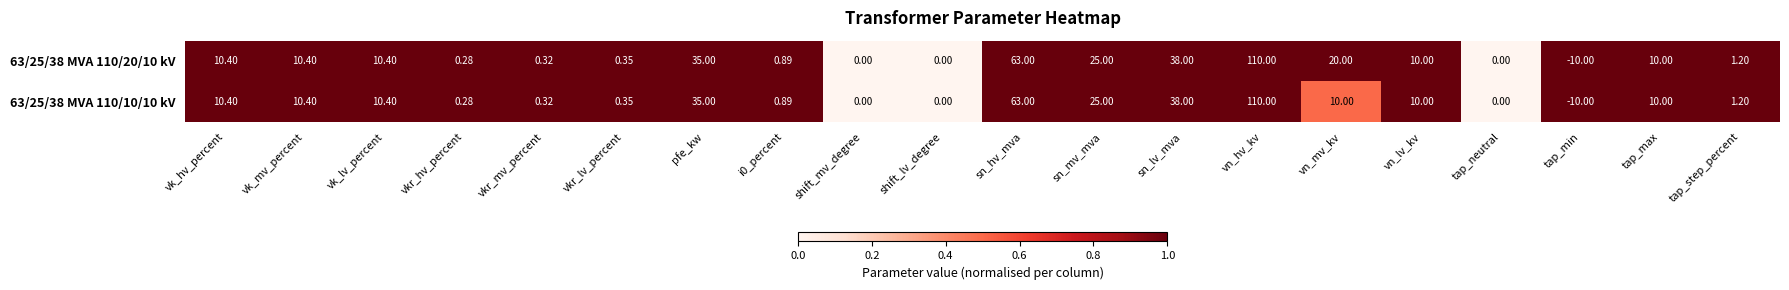

At which label does 63/25/38 MVA 110/10/10 kV first exceed 10?

vk_hv_percent